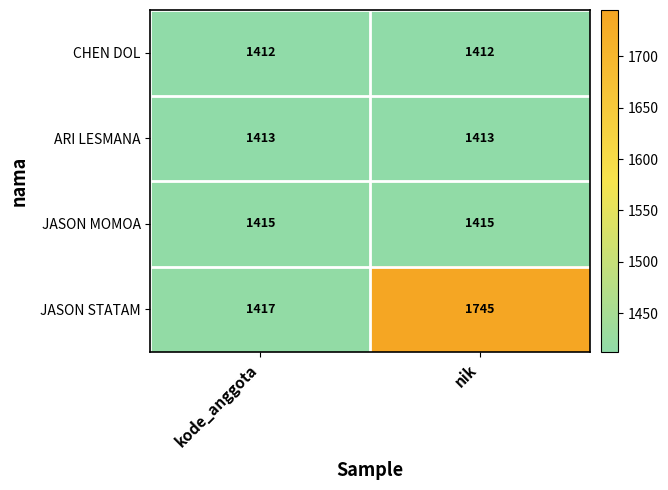

Reading right to left, list all the values displayed in this chart.

CHEN DOL: nik=1412	kode_anggota=1412
ARI LESMANA: nik=1413	kode_anggota=1413
JASON MOMOA: nik=1415	kode_anggota=1415
JASON STATAM: nik=1745	kode_anggota=1417